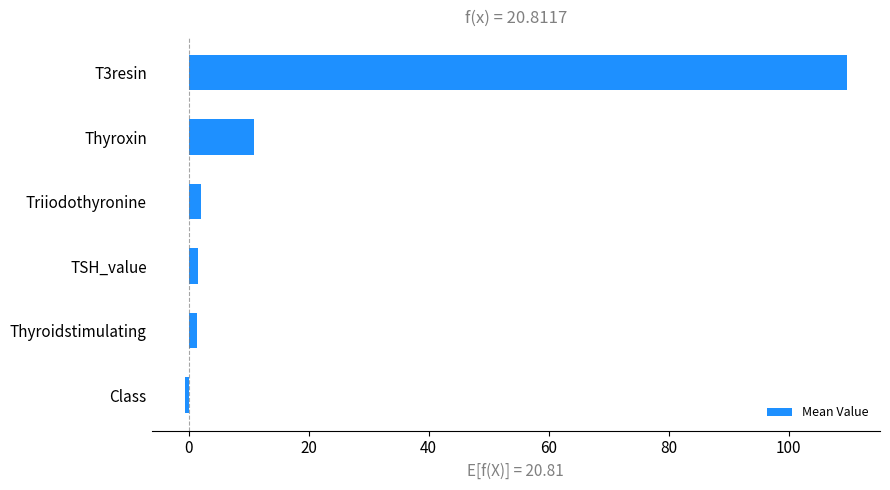

Where is the data nearest to the value 54?

Thyroxin